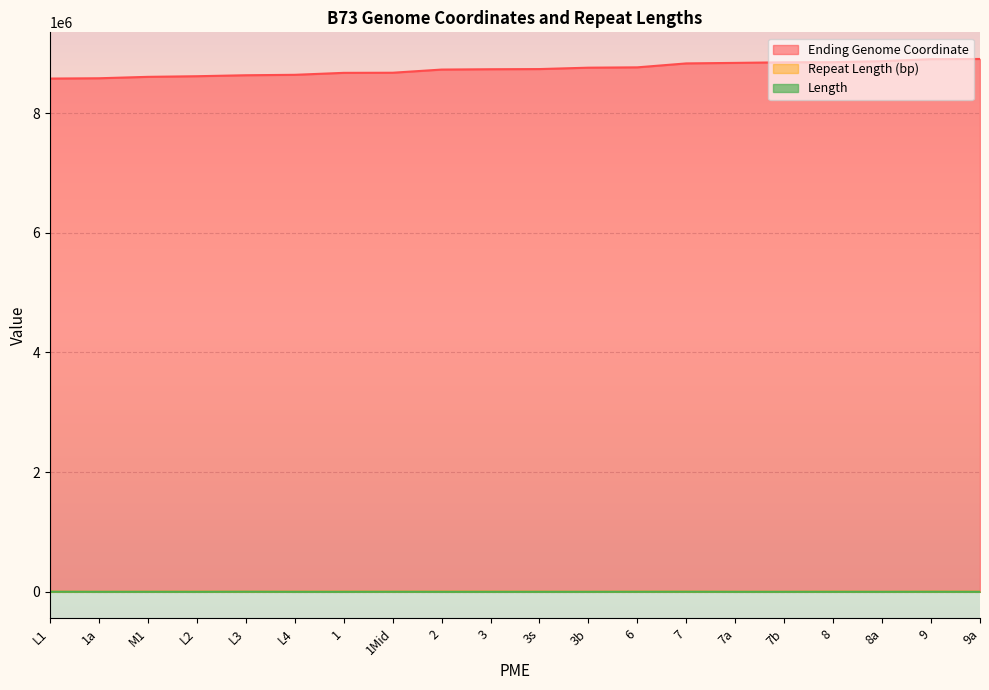

What is the spread (max minus min) of values at 7?

8827696